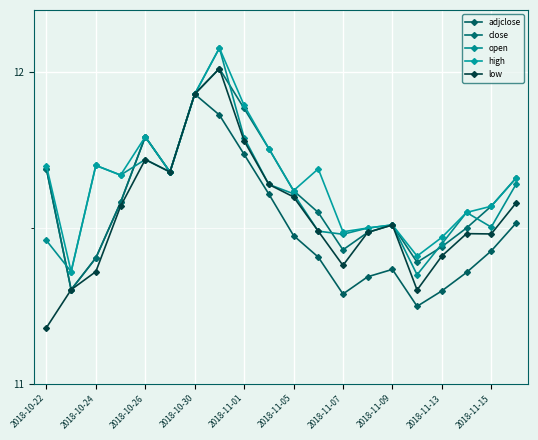

Does the chart have visible grid lines?

Yes